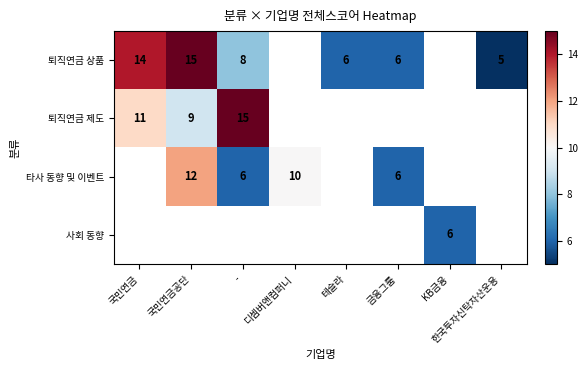

At how many categories does at least one series exceed 6?

4